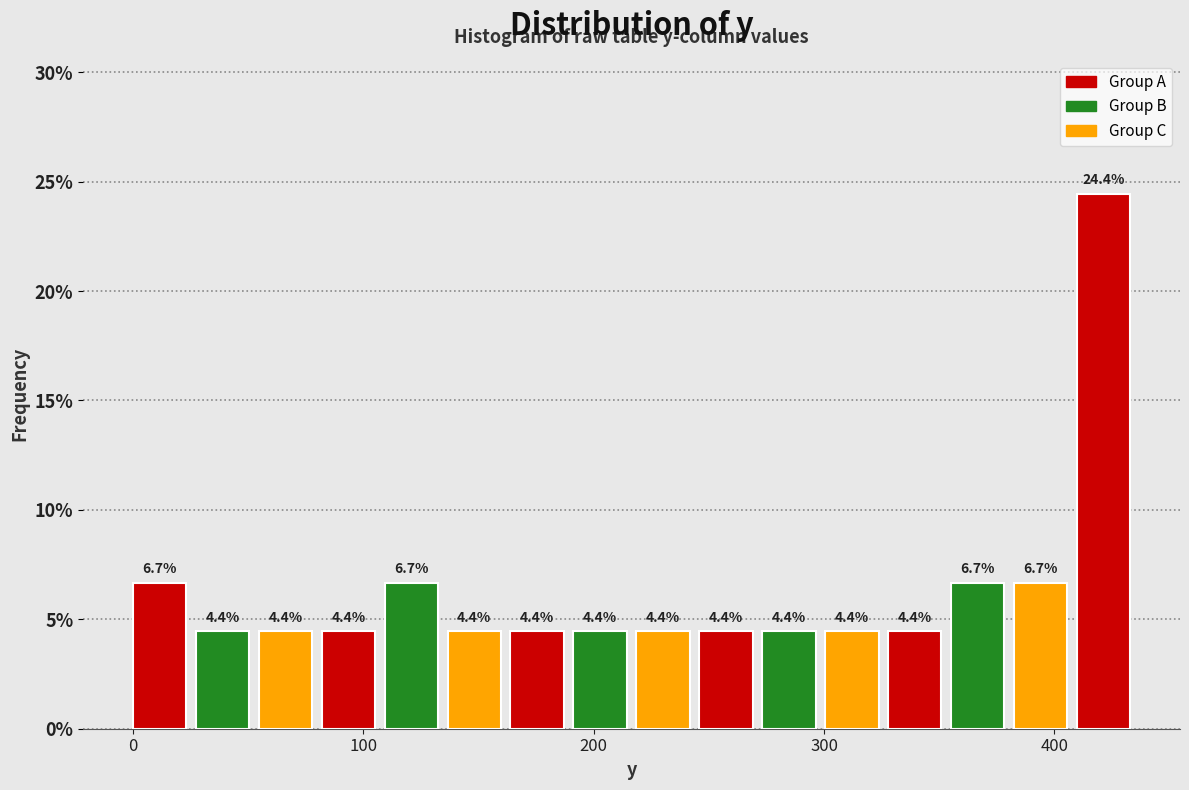

Read against the x-axis, roughly where is the centre of the tallest bar?

420